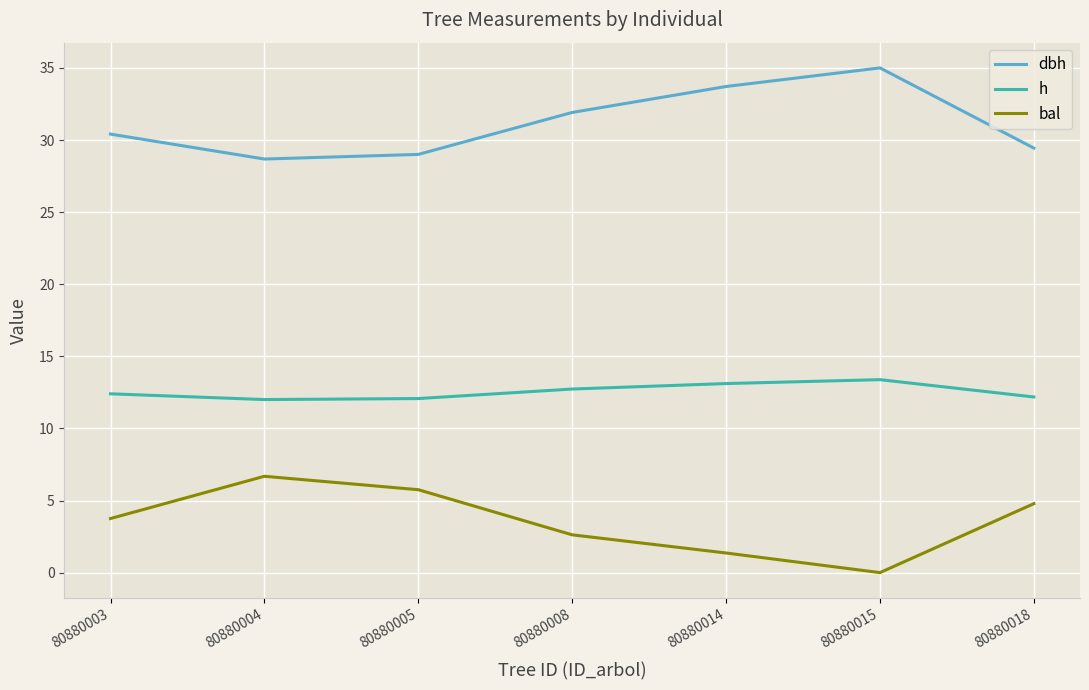

What is the maximum value for dbh?

35.0